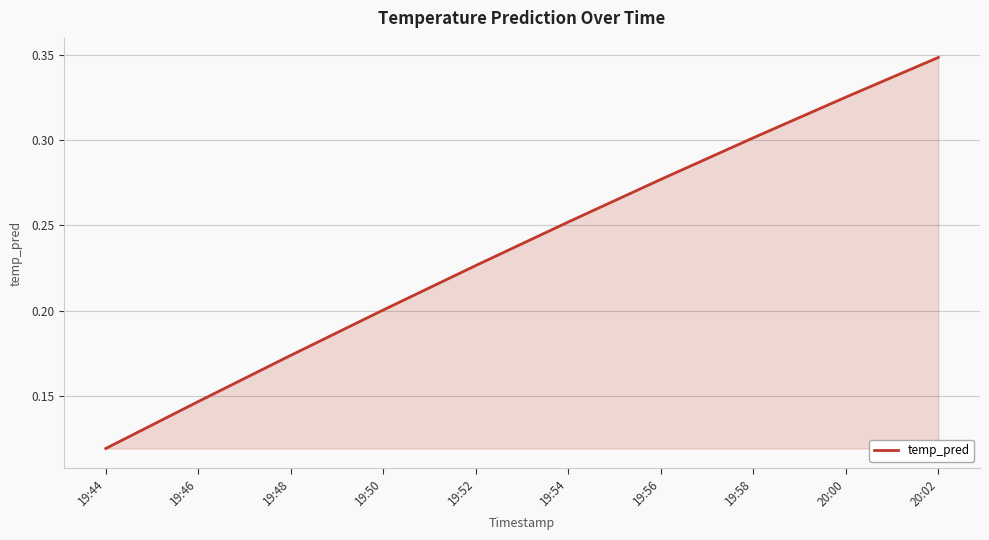

How many values are between 0 and 1?

10